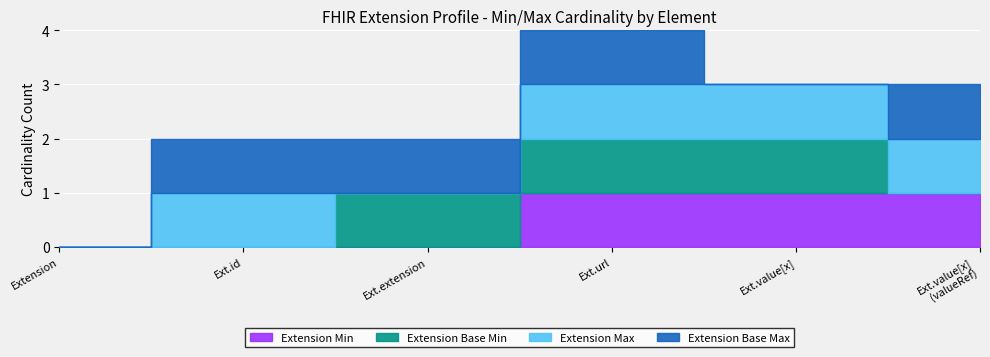

True or false: Extension Min and Extension Base Max cross at least once.

False